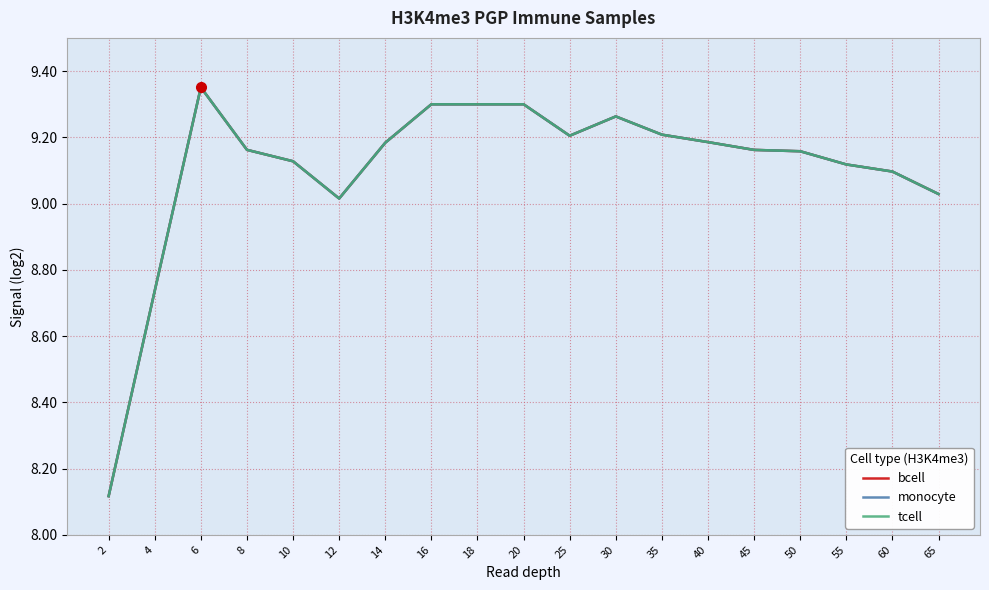

Is this an area chart (filled region under the line)?

No